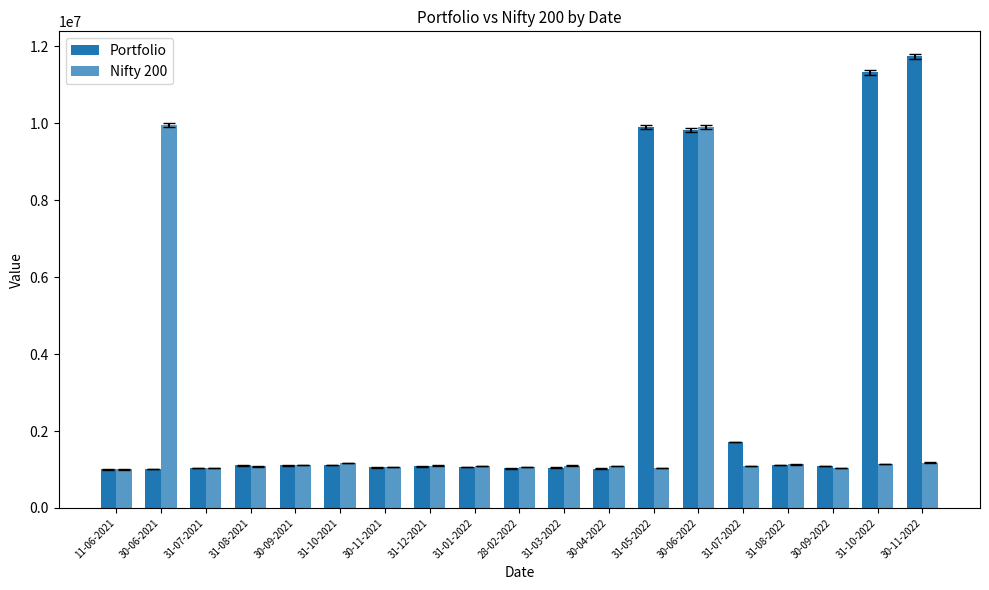

What position from the left is 31-08-2022?

16